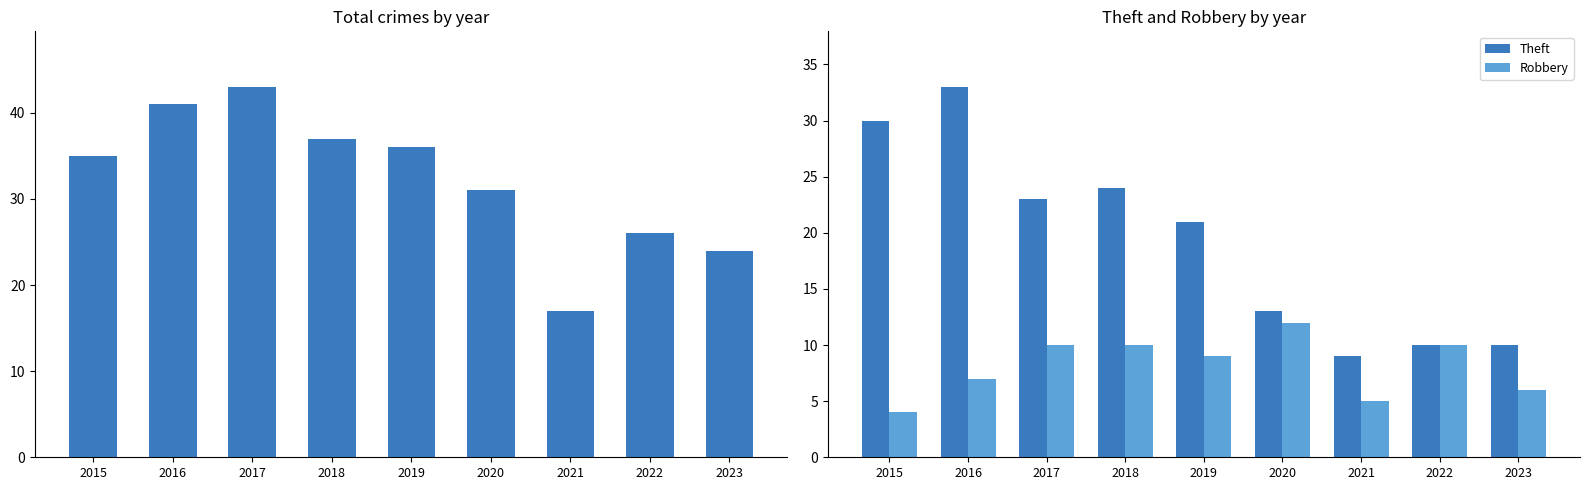

Is it true that Theft equals 24 at 2018?

True